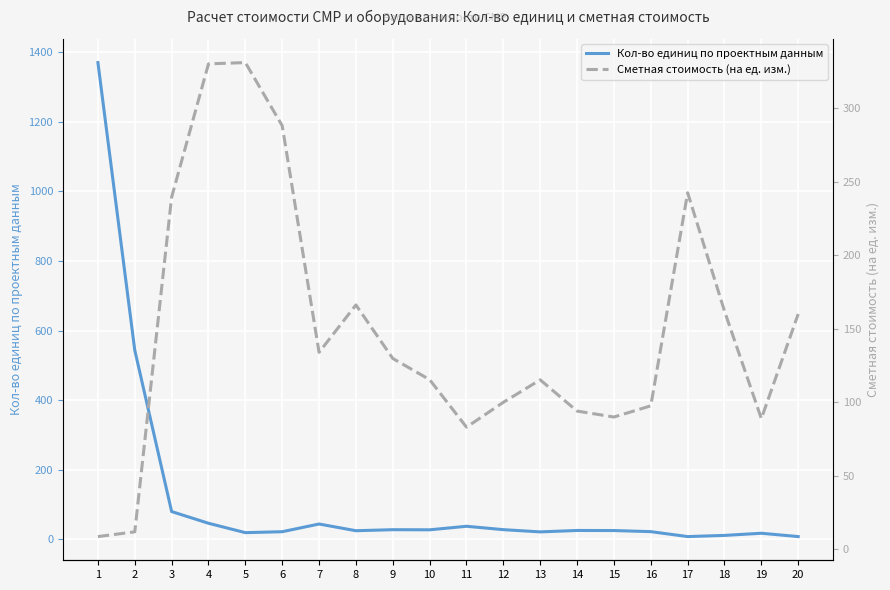

Reading right to left, list all the values displayed in this chart.

Кол-во единиц по проектным данным: 20=7.7	19=17.3	18=11.1	17=7.7	16=21.9	15=25.1	14=25.3	13=21.2	12=27.6	11=37.3	10=27.2	9=27.5	8=24.6	7=43.9	6=21.7	5=19.0	4=46.0	3=79.6	2=543.4	1=1370.4
Сметная стоимость (на ед. изм.): 20=160.0	19=88.9	18=162.0	17=242.4	16=97.6	15=90.0	14=94.0	13=115.3	12=100.0	11=83.1	10=115.4	9=129.8	8=166.2	7=134.0	6=288.0	5=330.9	4=330.0	3=239.4	2=12.0	1=8.7